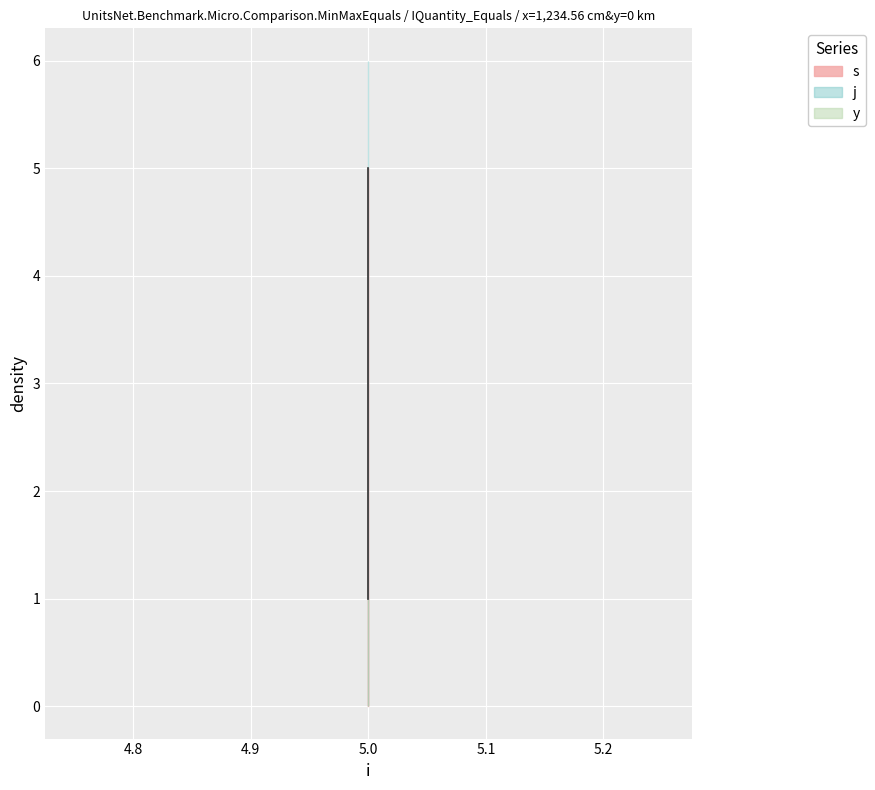

List the series in order of their peak value, highest first.

j, s, y